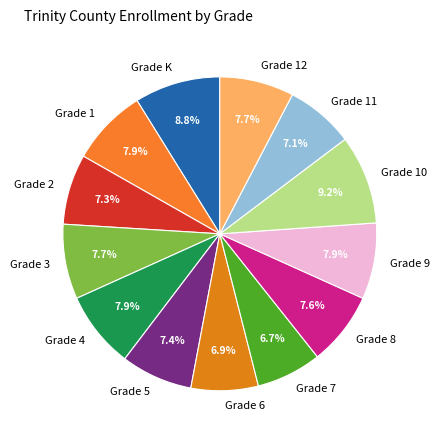

True or false: Grade 5 accounts for 19% of the total.

False